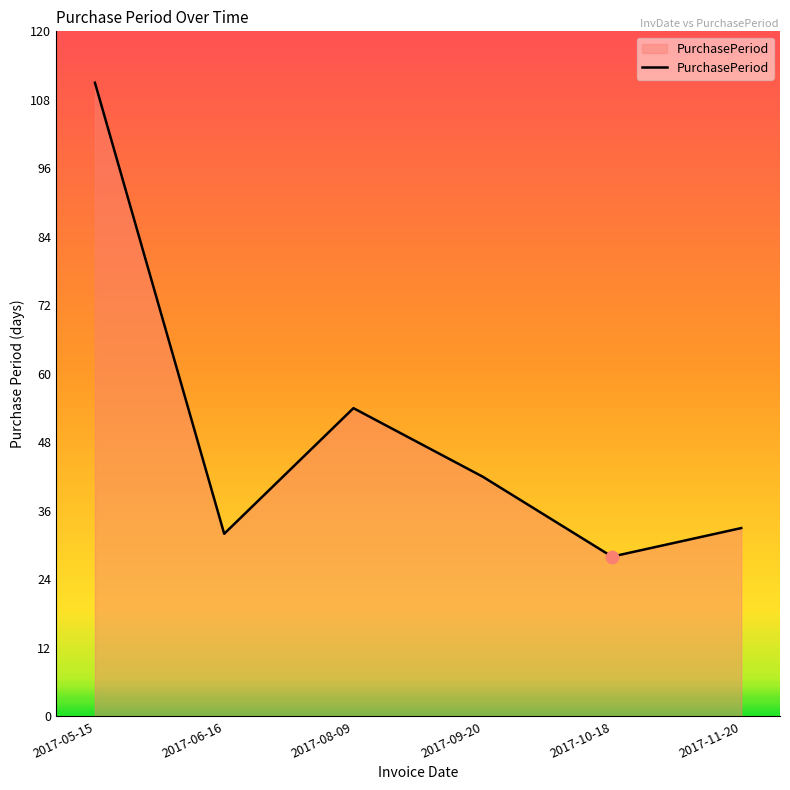

Between 2017-10-18 and 2017-08-09, which is larger?

2017-08-09